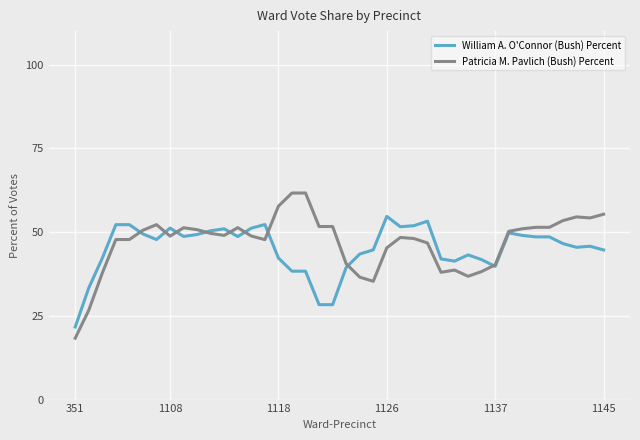

How many lines are shown in the chart?

2